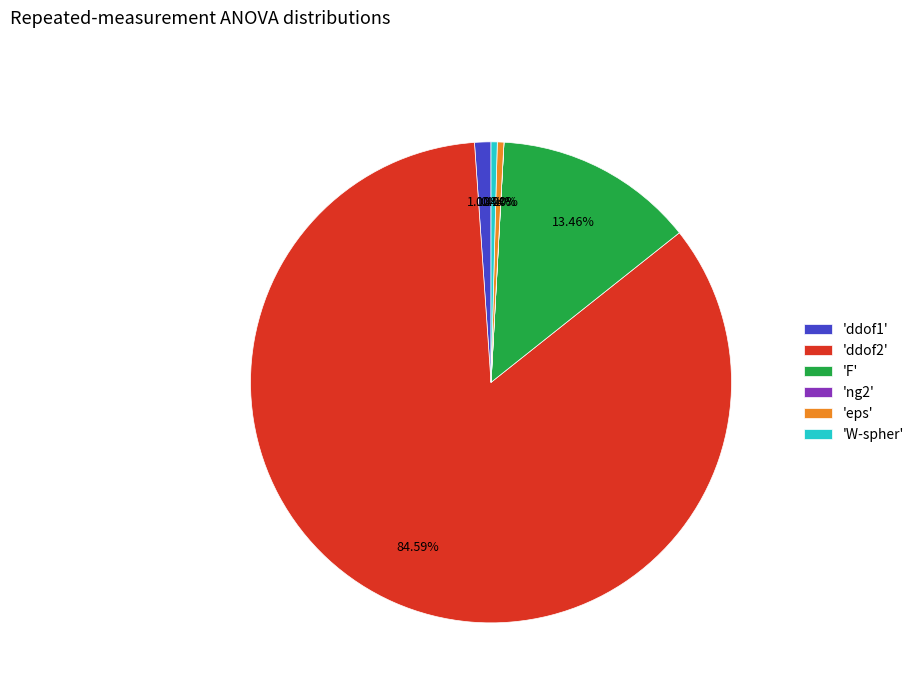

Is the sum of 'eps' and 'ddof1' greater than half?

No